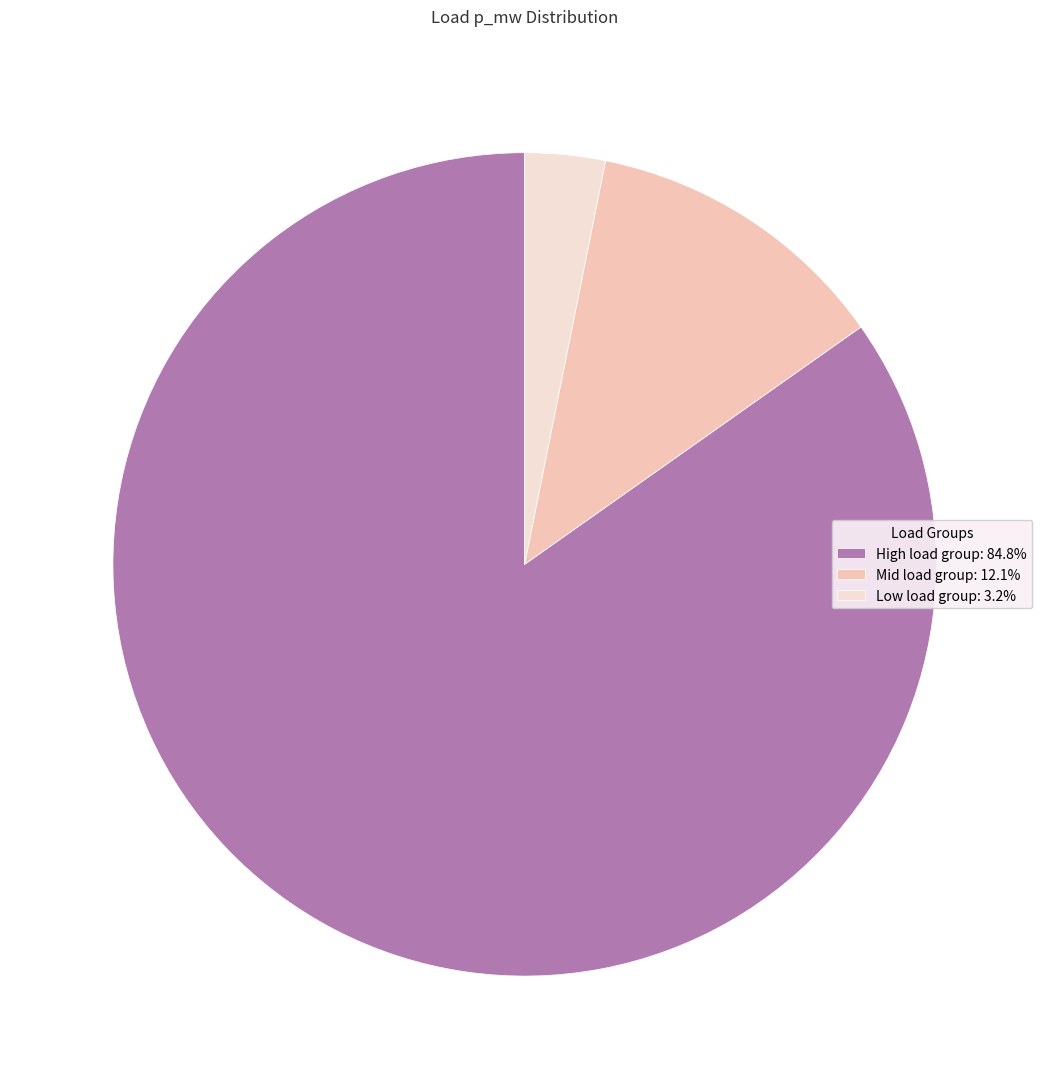

Count the number of slices in the pie.

3